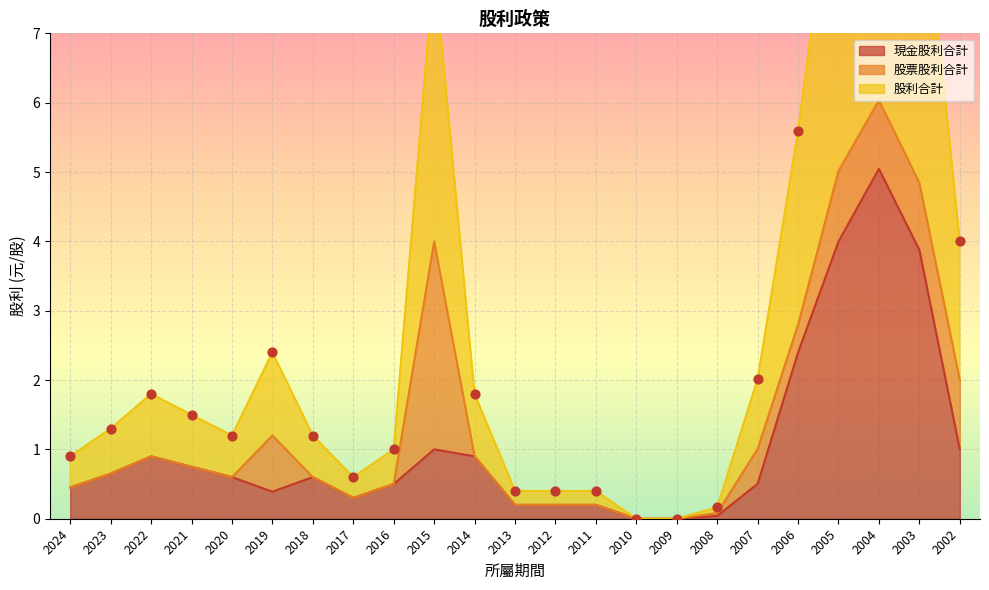

Which series reaches the maximum Y coordinate?

股利合計